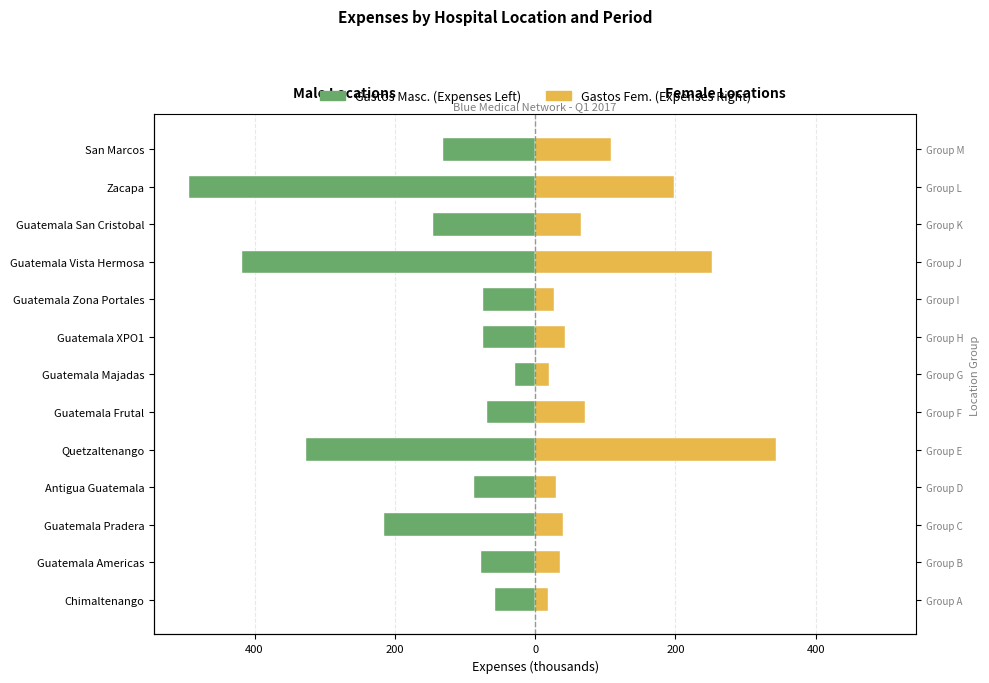

Reading left to right, list all the values displayed in this chart.

Maschi (Male Locations): -56.7	-77.0	-215.2	-87.0	-326.6	-69.2	-28.2	-73.9	-73.9	-417.5	-146.2	-493.8	-132.0
Femmine (Female Locations): 18.3	35.6	39.9	29.5	343.2	70.7	20.0	43.1	27.5	252.5	65.1	197.8	108.2